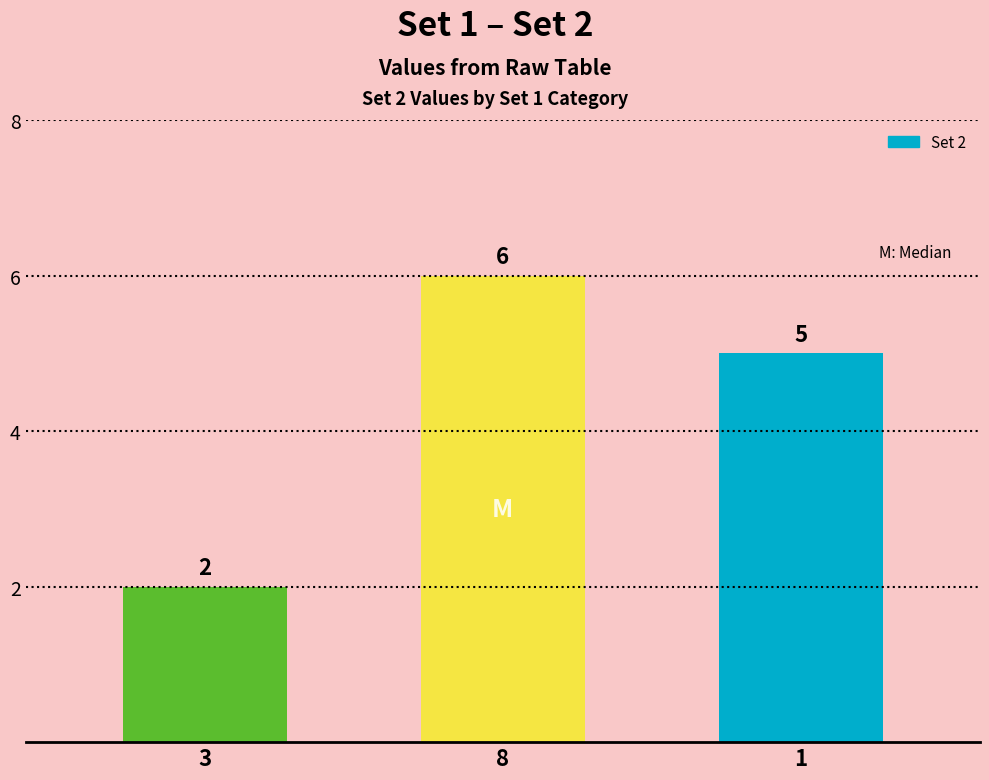

Reading left to right, list all the values displayed in this chart.

3=2	8=6	1=5